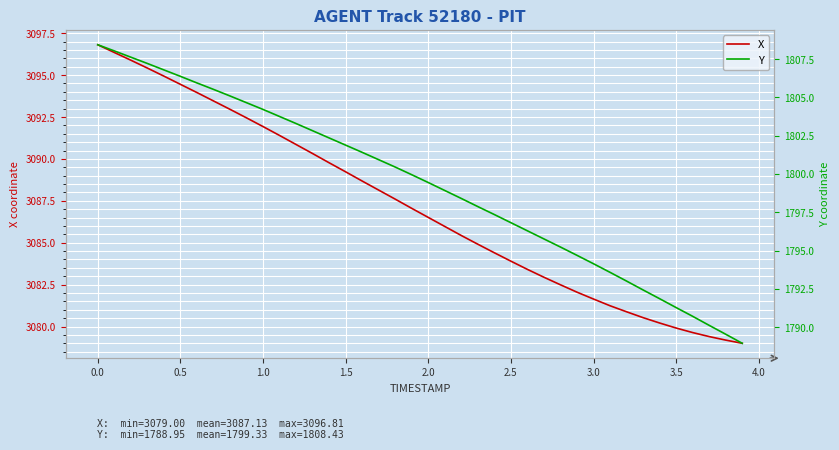

True or false: X has a value of 3091.9 at 1.0.

True